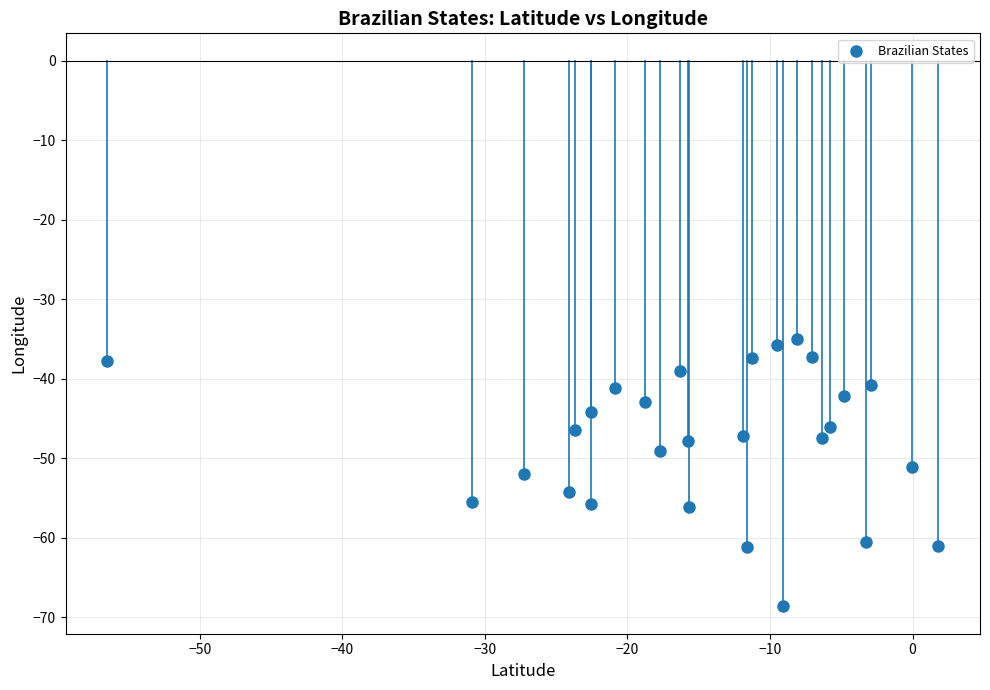

What is the range of X values (max minus min)?

58.3